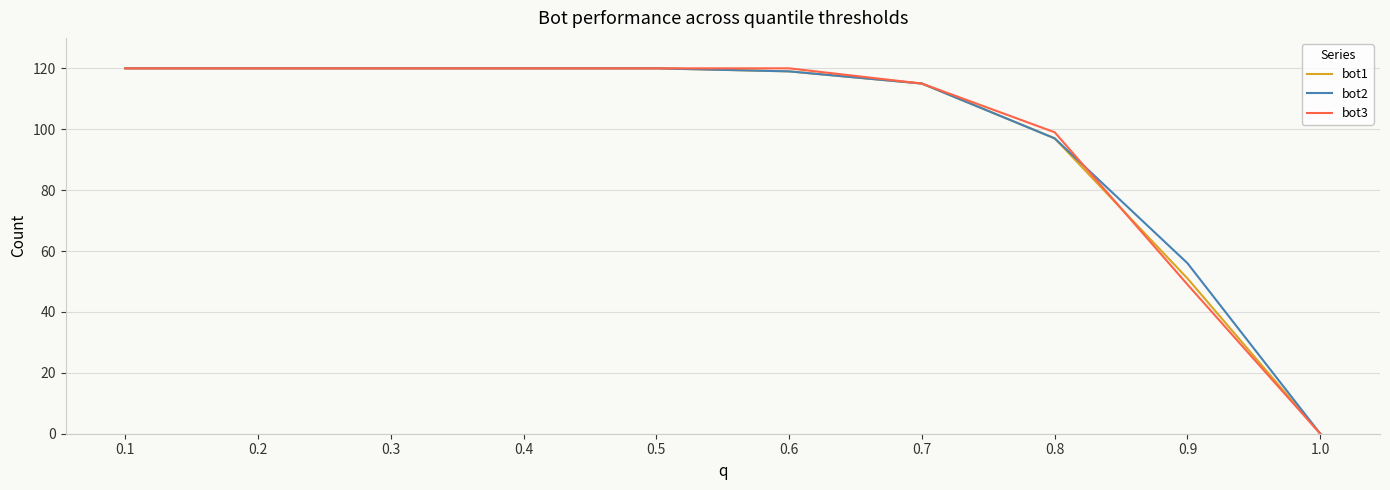

What is the greatest value displayed?

120